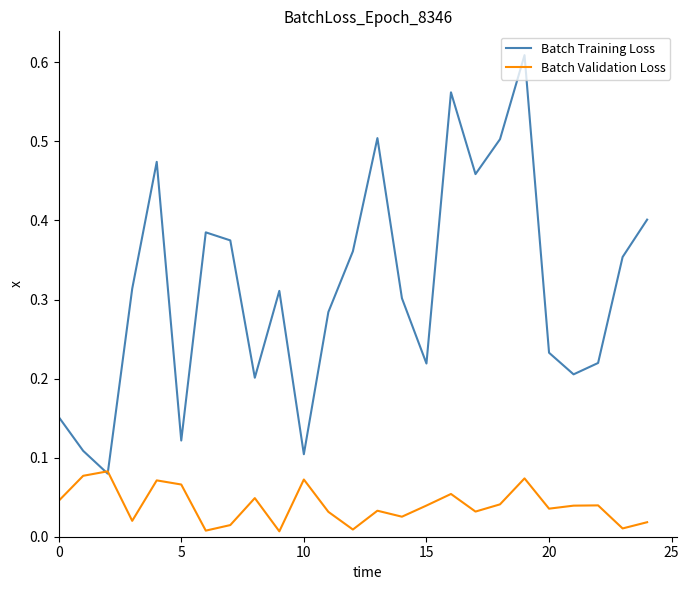

Rank the series by their average value, from lowest to highest.

Batch Validation Loss, Batch Training Loss